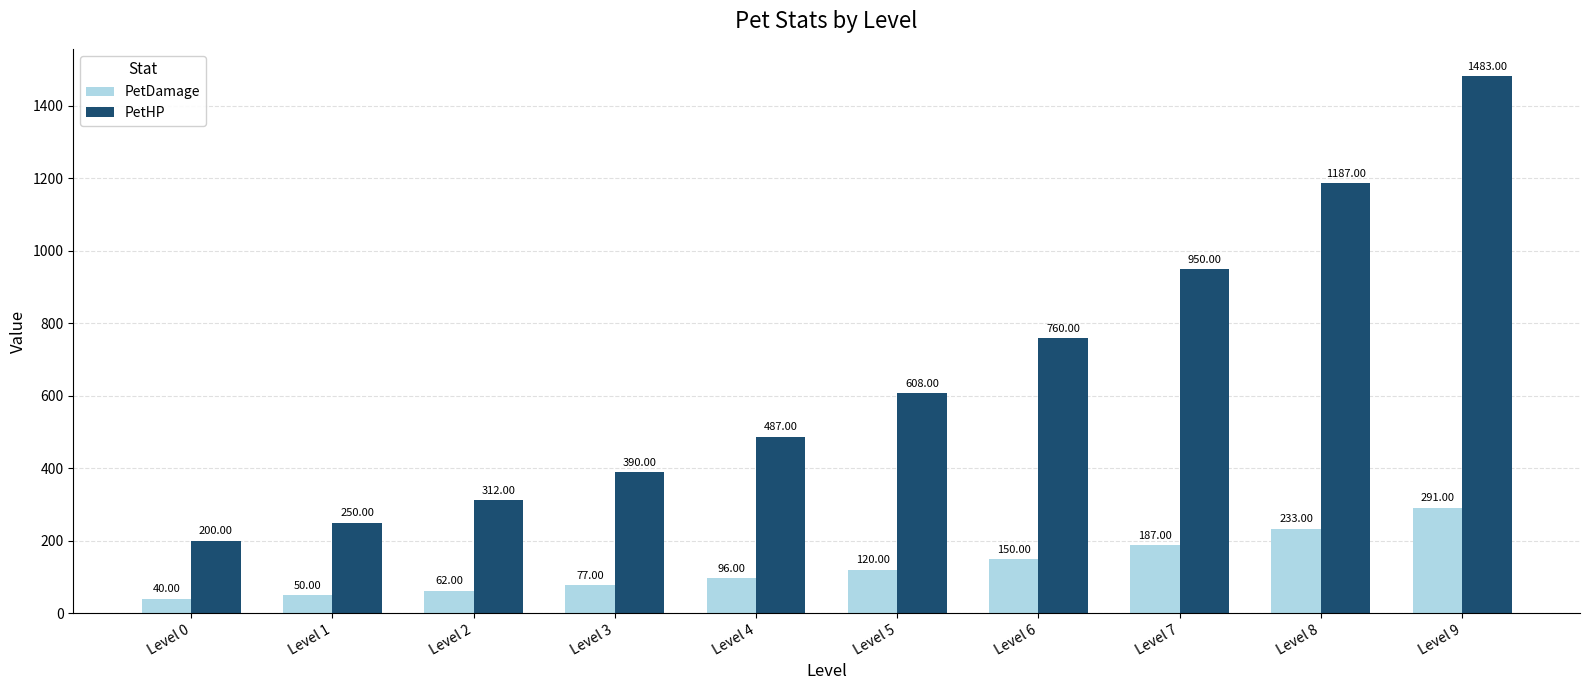

Between Level 3 and Level 7, which series saw the biggest shift?

PetHP